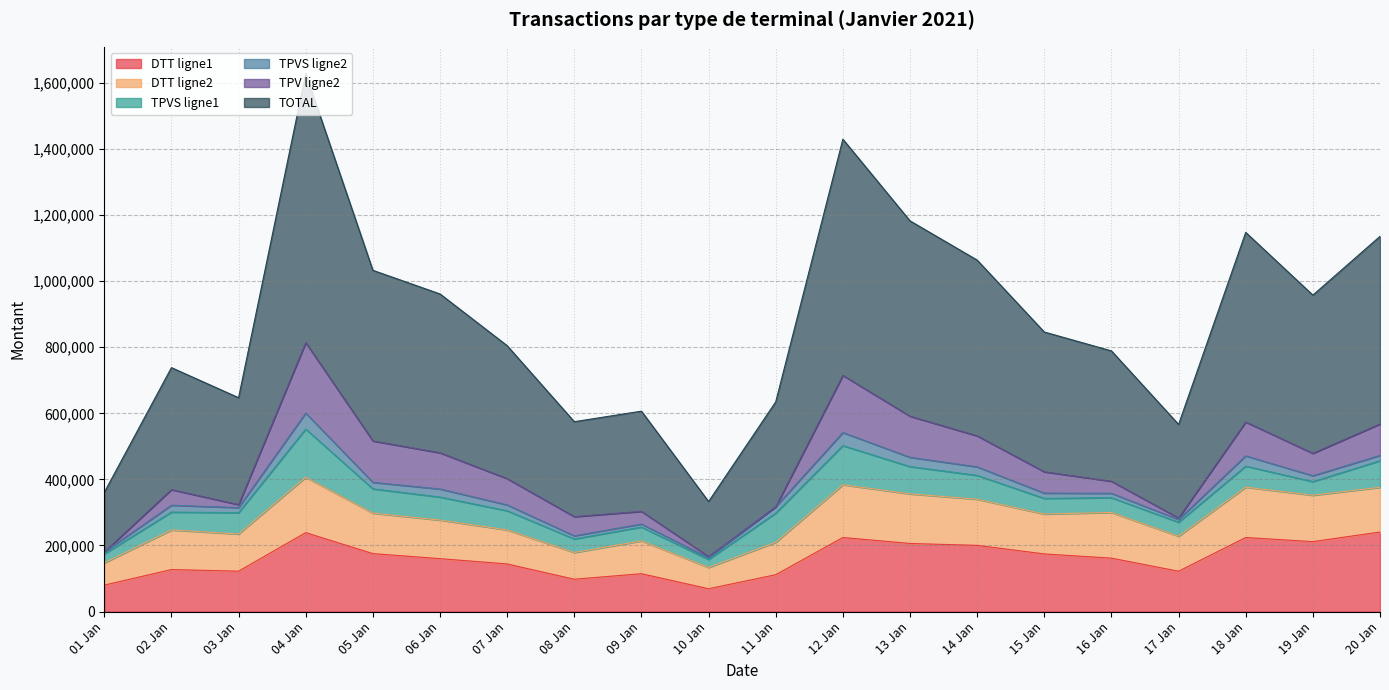

How many lines are shown in the chart?

6